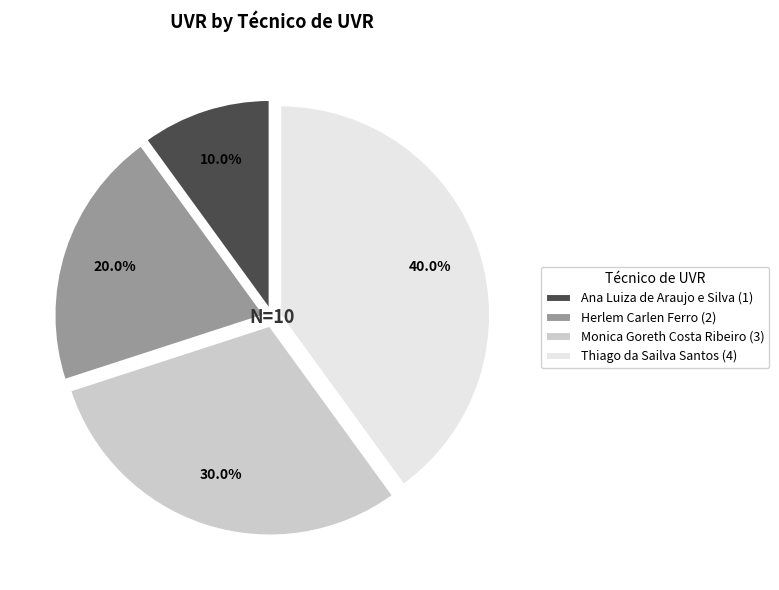

What is the smallest slice in the pie chart?

Ana Luiza de Araujo e Silva